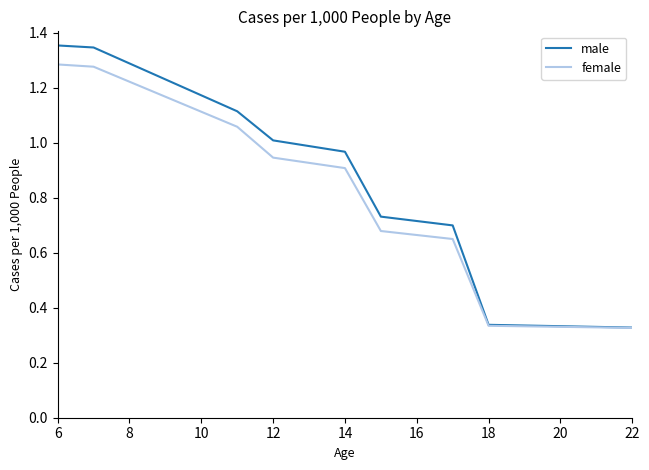

Count the number of data series in this chart.

2